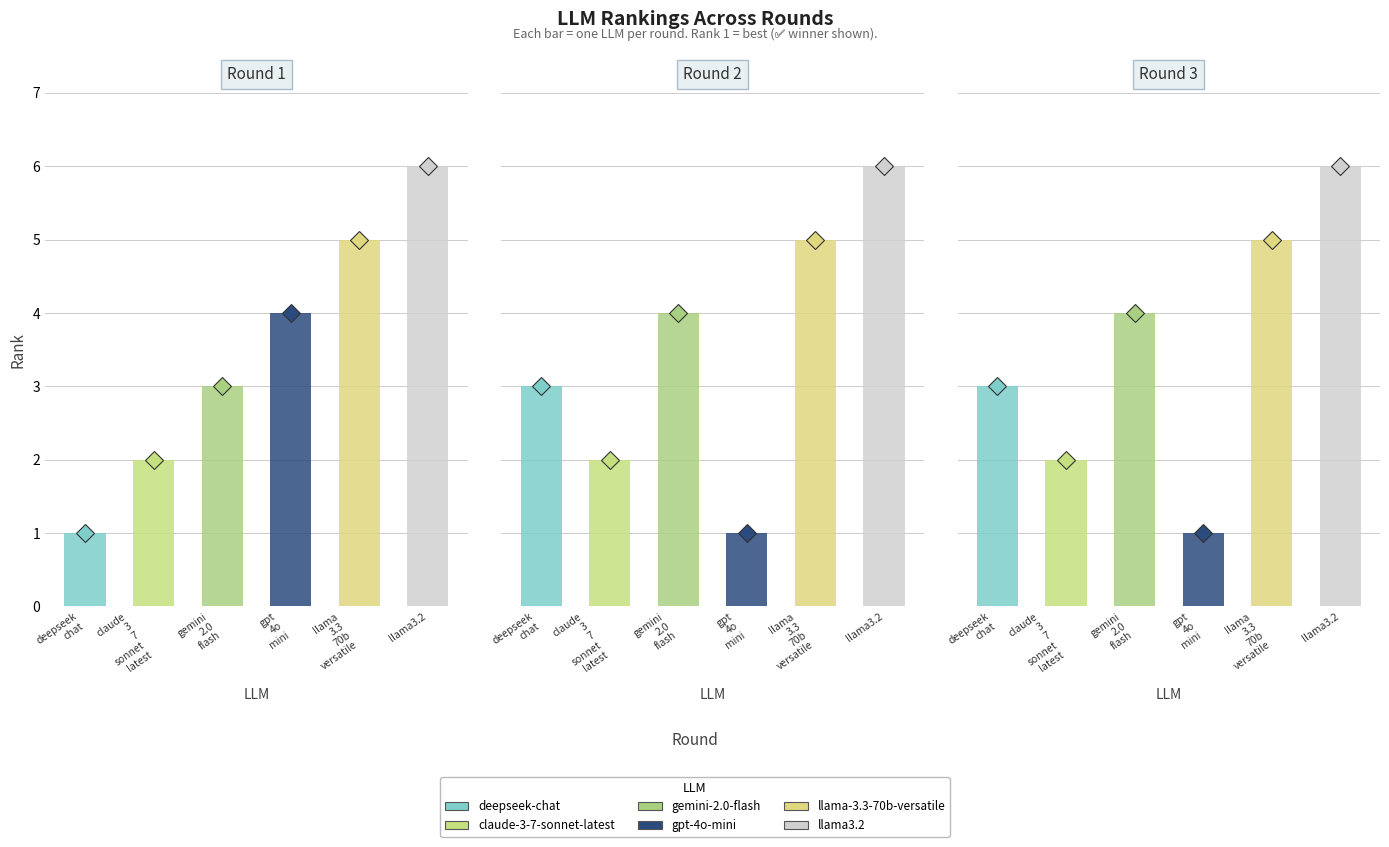

Read the deepseek-chat value at Round 2.

3